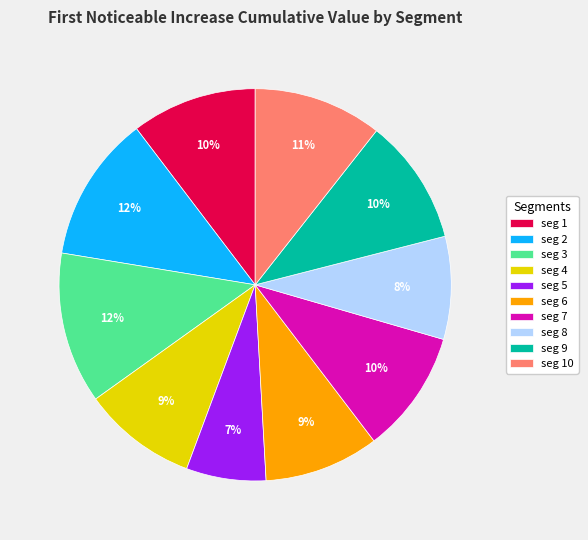

To the nearest percent, what is the average slice percentage?

10%